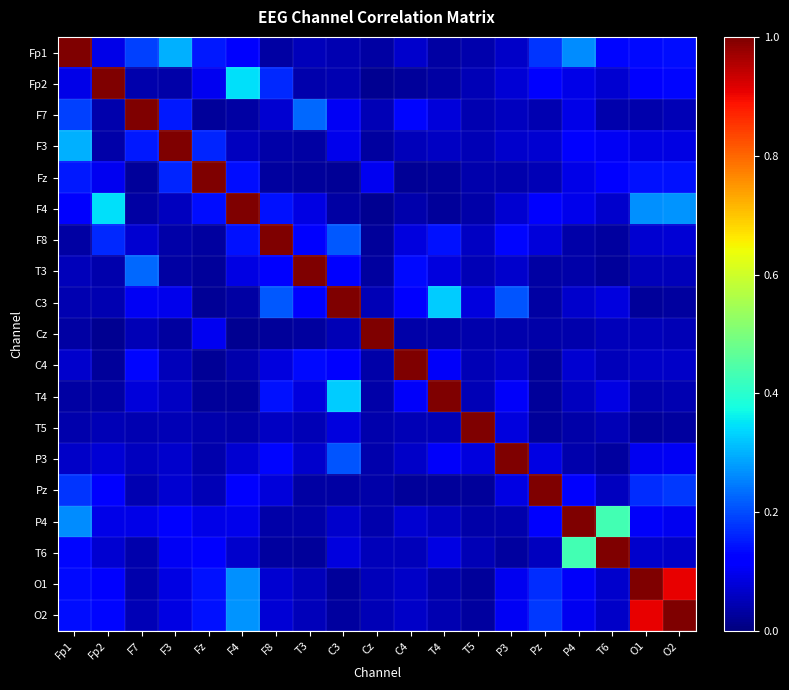

Which has a higher value, Fp1 or P3?

Fp1